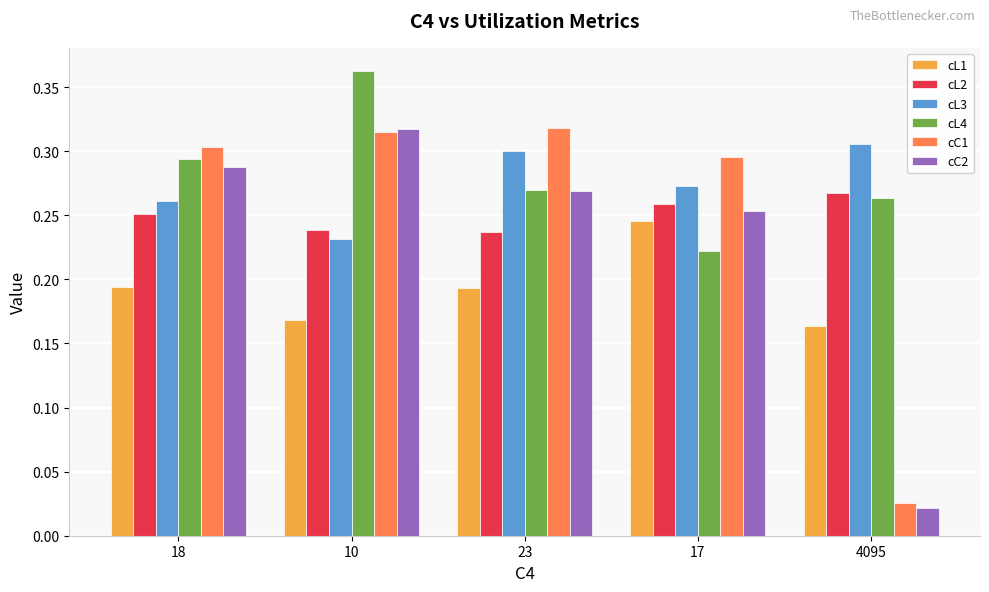

Is it true that cL2 equals 0.1 at 10?

False